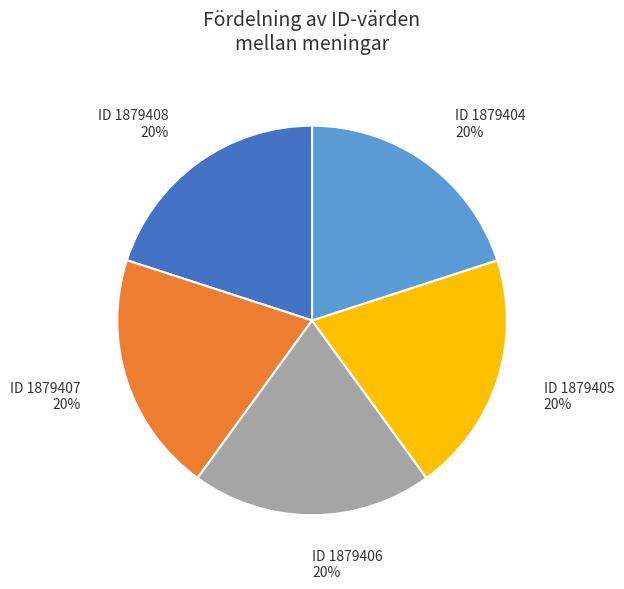

What percentage is the ID 1879405 slice, to the nearest percent?

20%